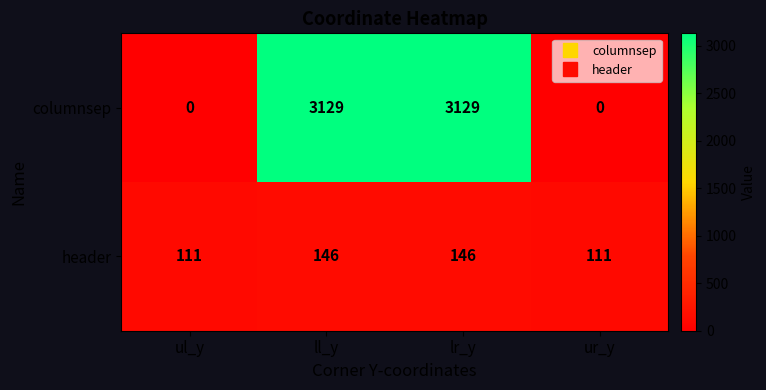

How many header values are between 111 and 146?

4